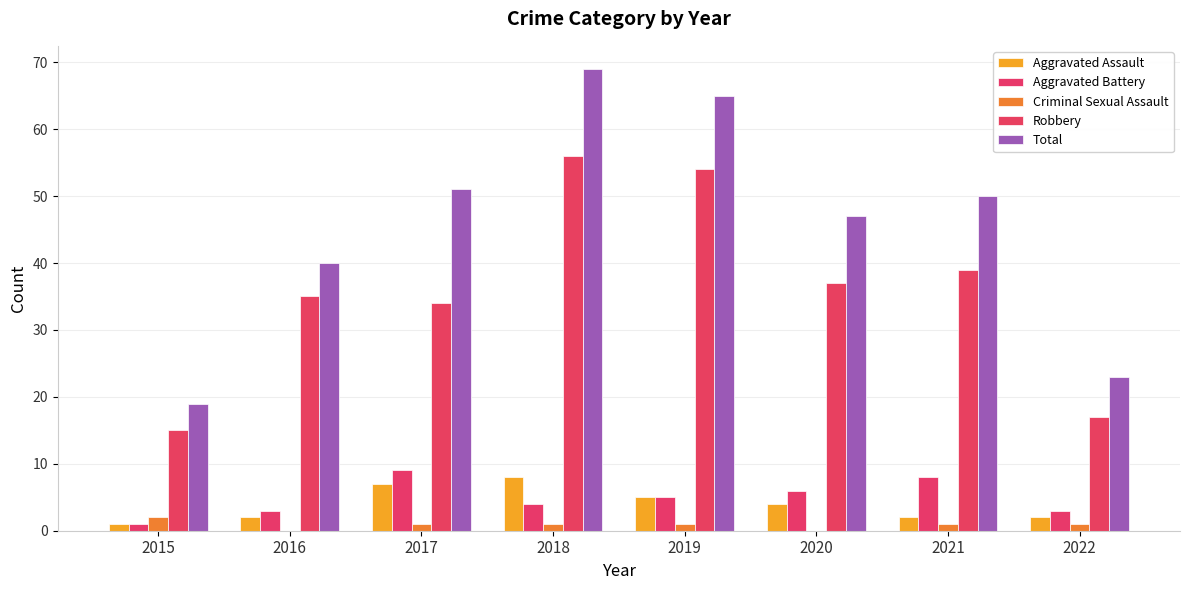

The value of Aggravated Battery at 2019 is 5. True or false?

True